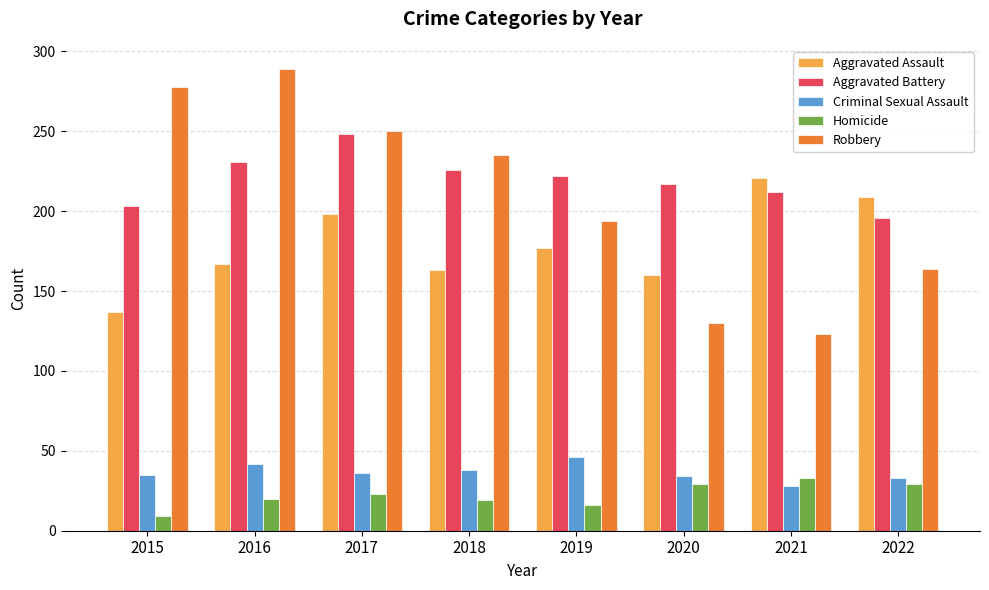

At which label does Aggravated Battery reach its minimum?

2022